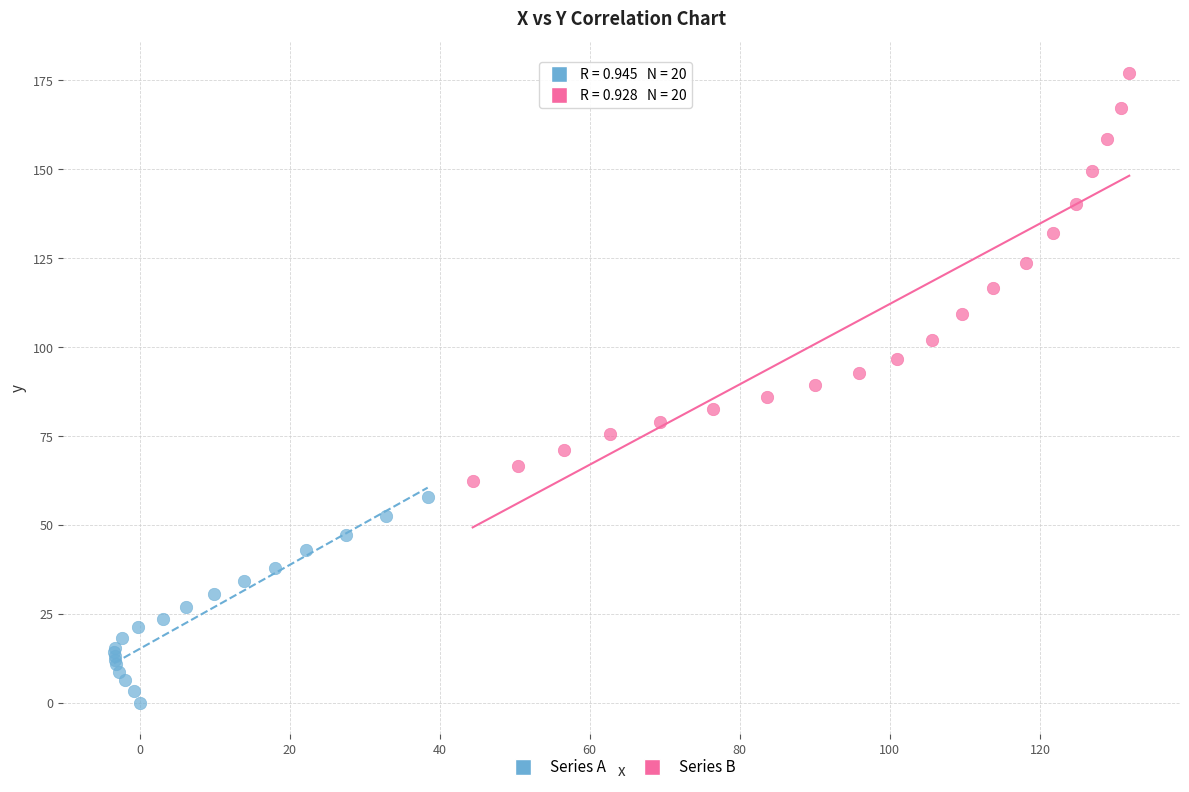

Which series contains the highest Y value?

Series B